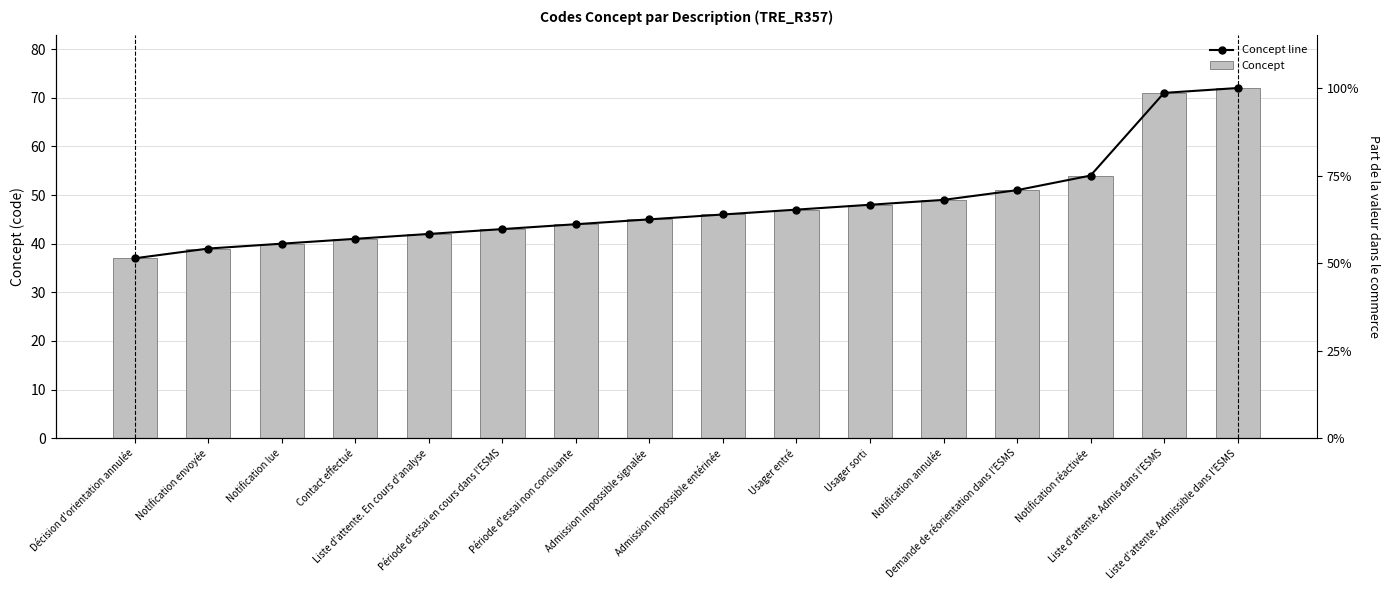

True or false: Concept has a value of 127 at Liste d'attente. Admissible dans l'ESMS.

False